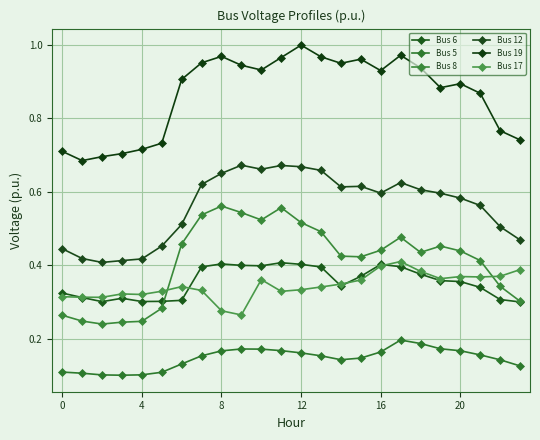

Count the number of data series in this chart.

6